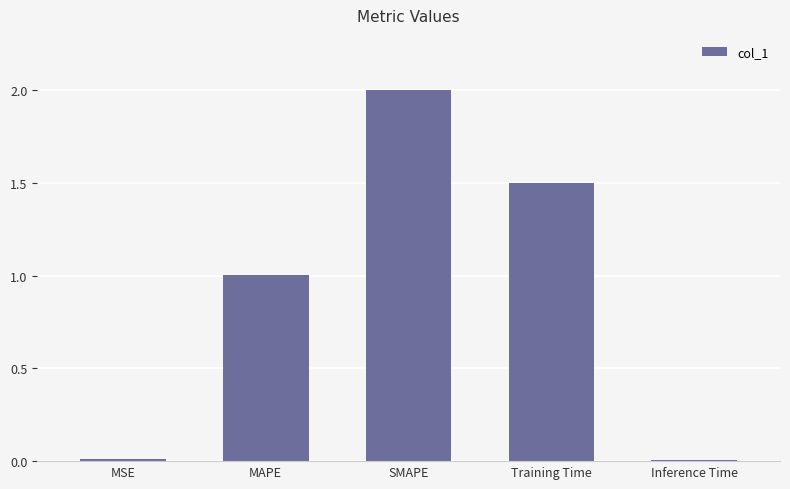

What is the greatest value displayed?

2.0